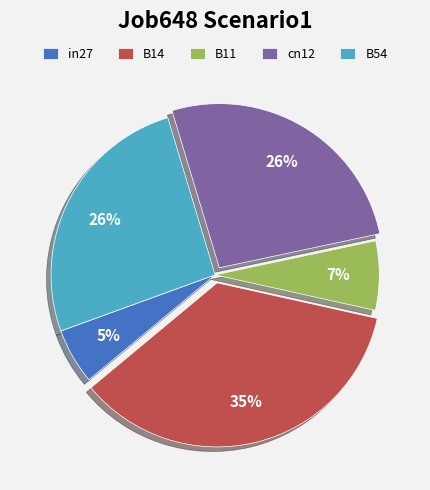

True or false: in27 accounts for 20% of the total.

False